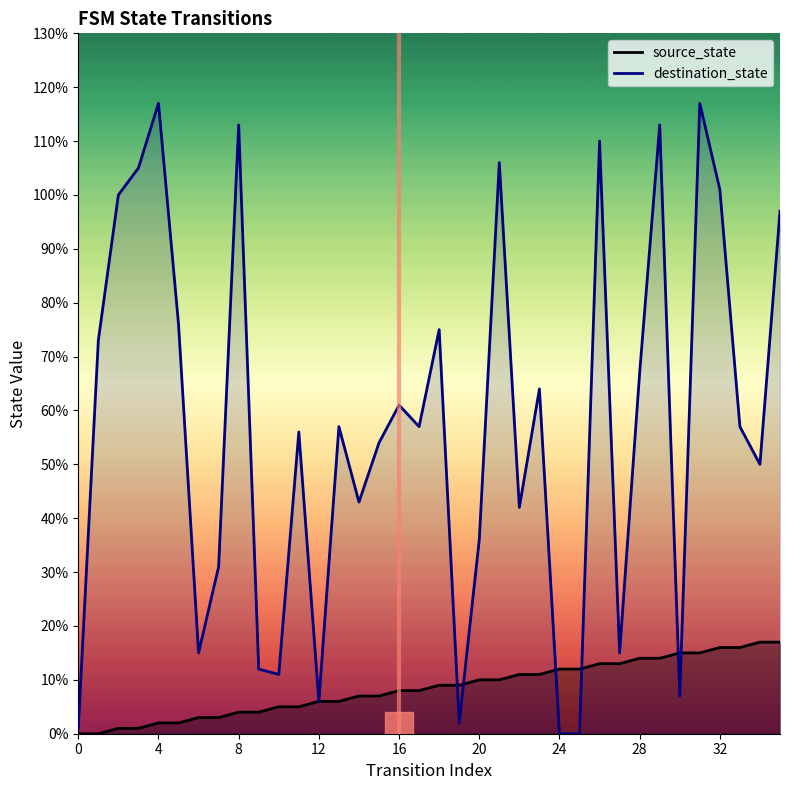

What is the difference between the highest and lowest values at 30?

8